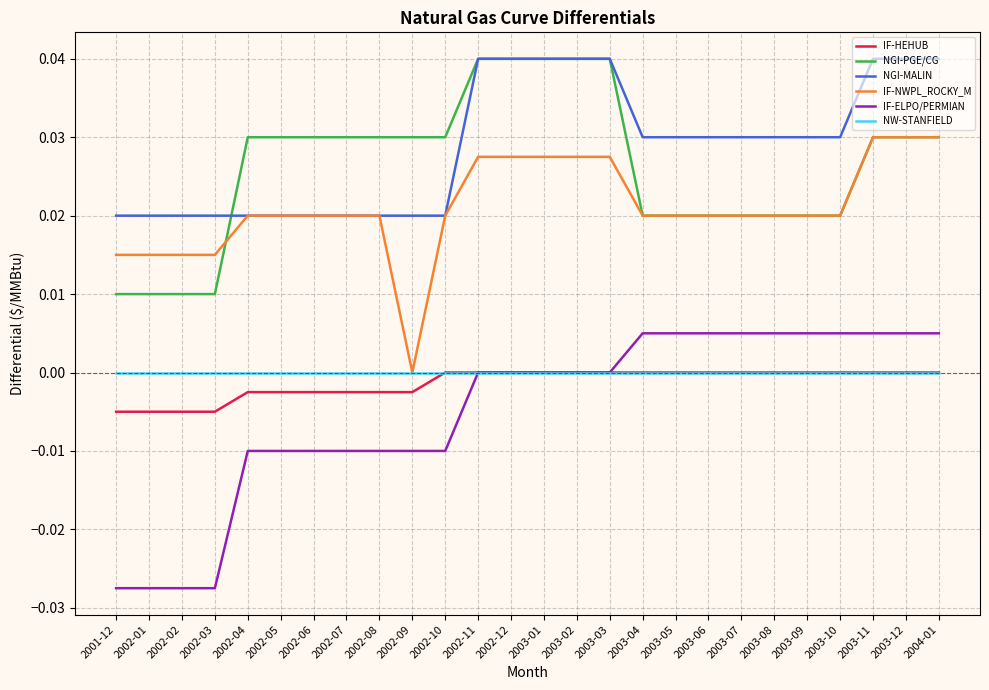

True or false: NGI-PGE/CG and IF-ELPO/PERMIAN intersect in this chart.

False